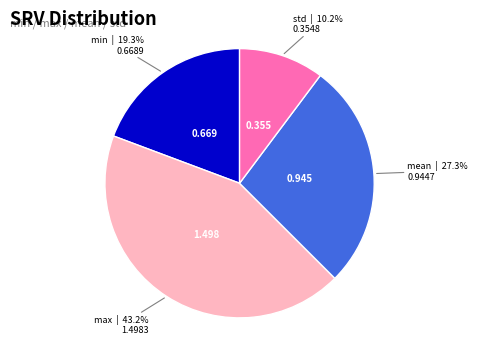

Is there any slice that represents more than half of the pie?

No